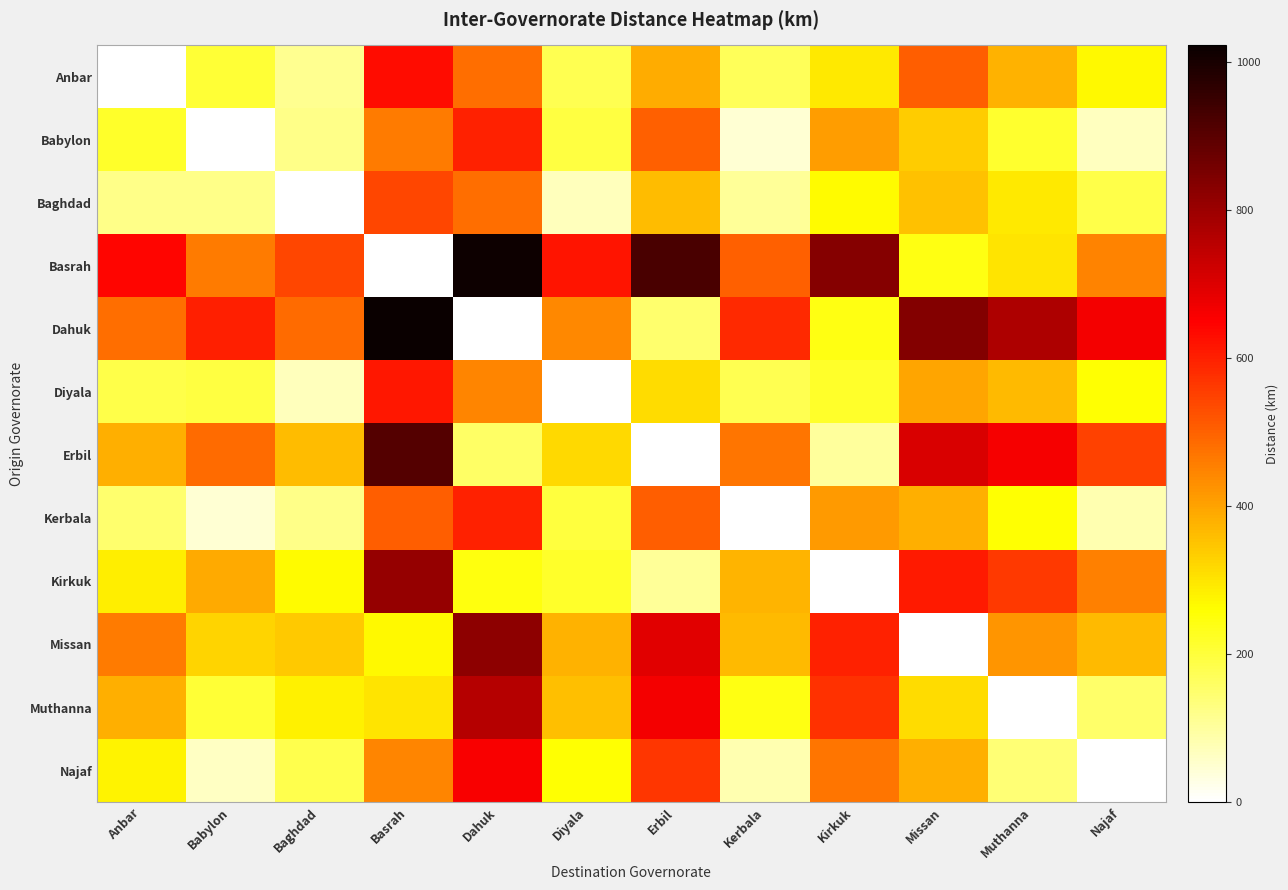

Between Erbil and Anbar, which is larger?

Erbil